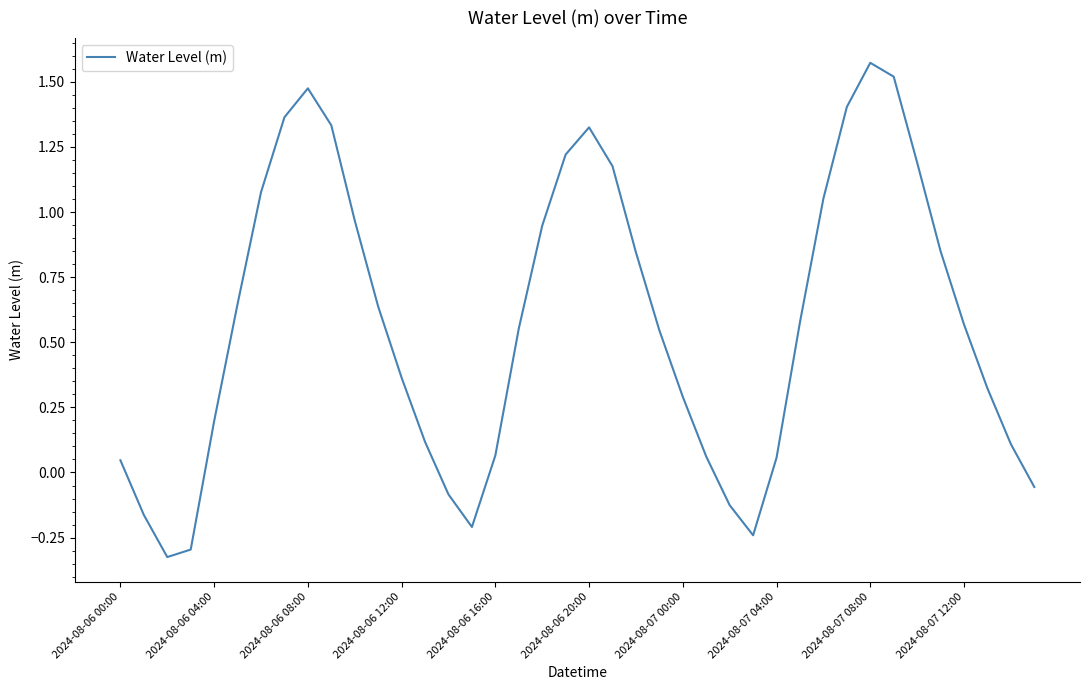

What is the difference between the maximum and minimum values?

1.9